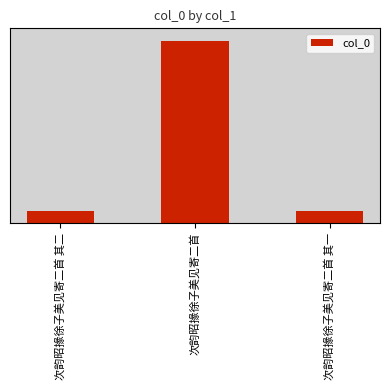

What is the greatest value displayed?

1125807